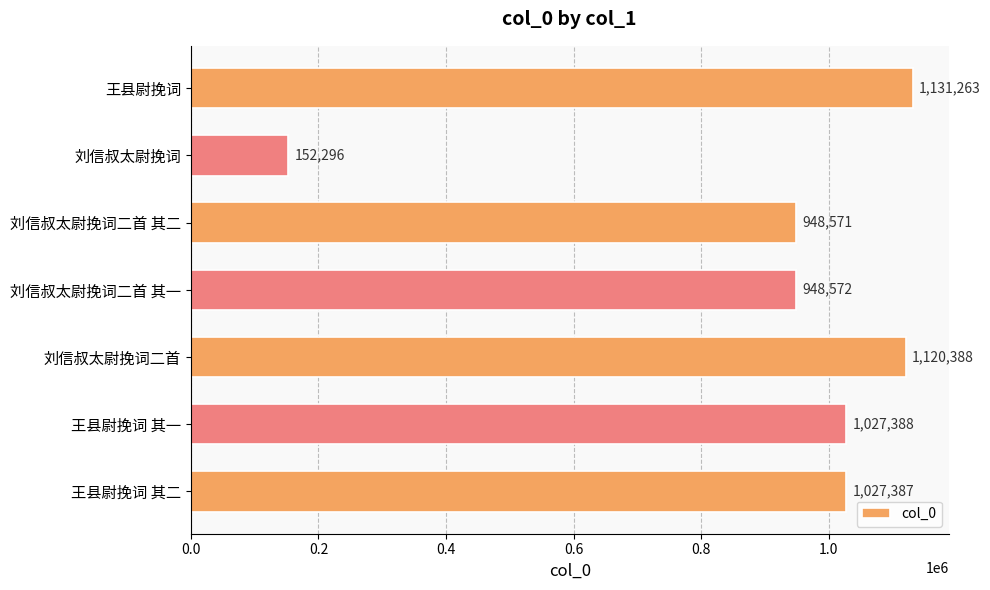

At which label is the value closest to 641779?

刘信叔太尉挽词二首 其二